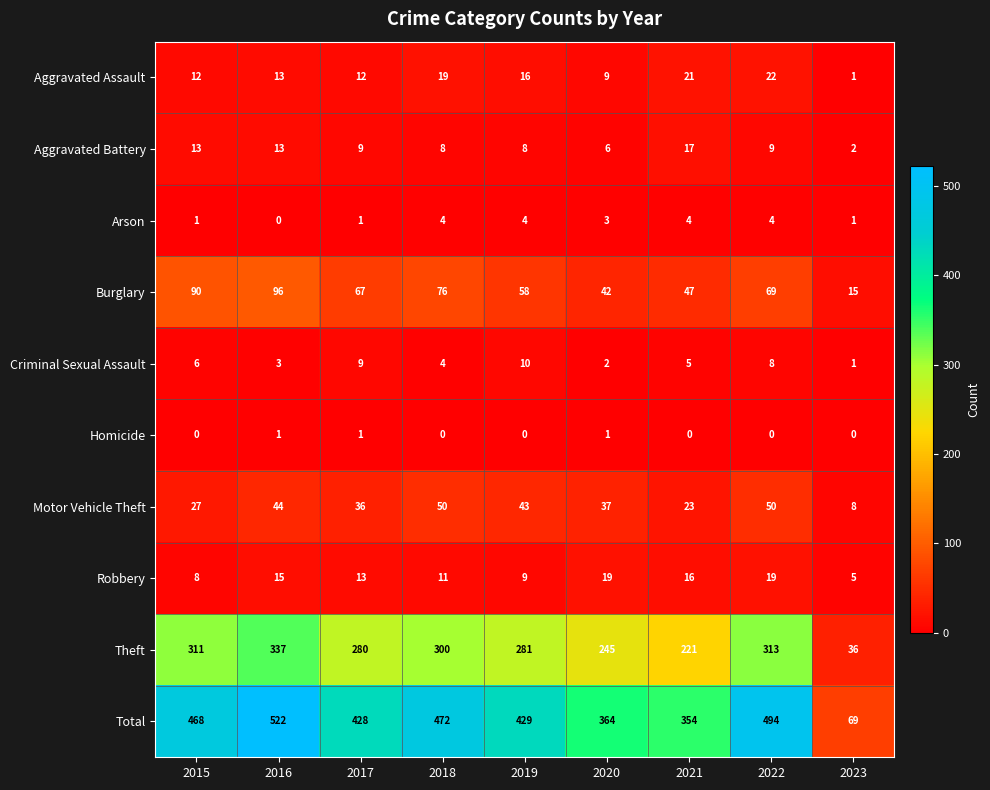

Which series changed the most between 2021 and 2022?

Total